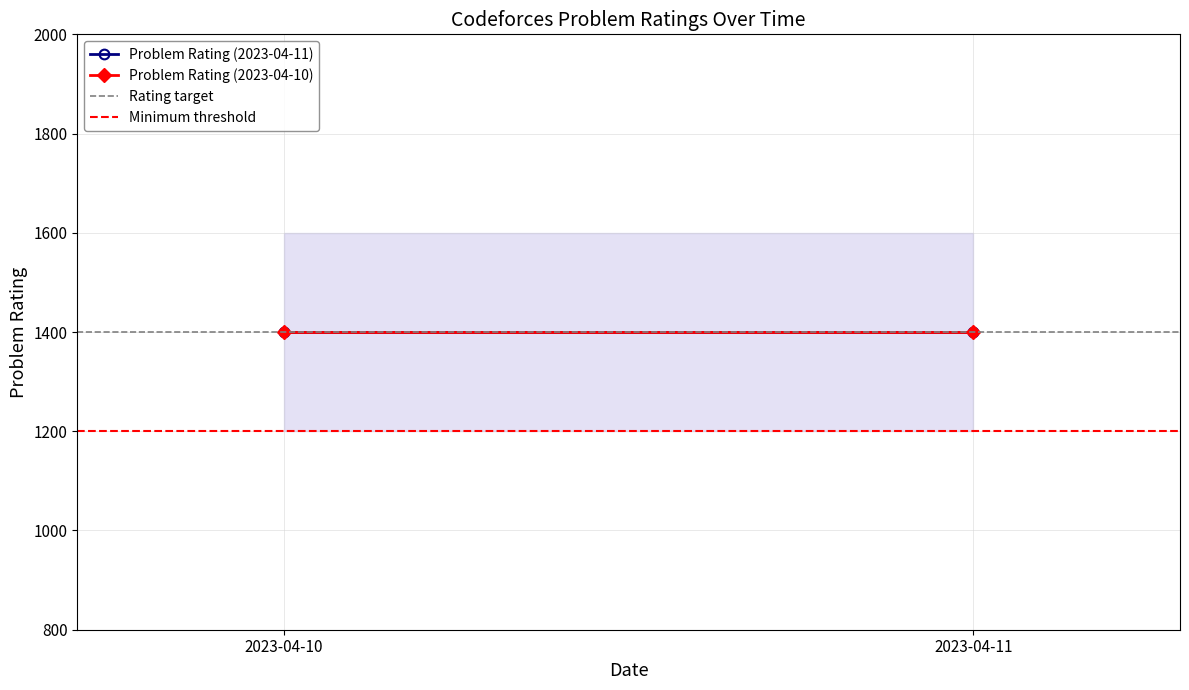

Rank the categories by Rating target value from lowest to highest.

2023-04-10, 2023-04-11